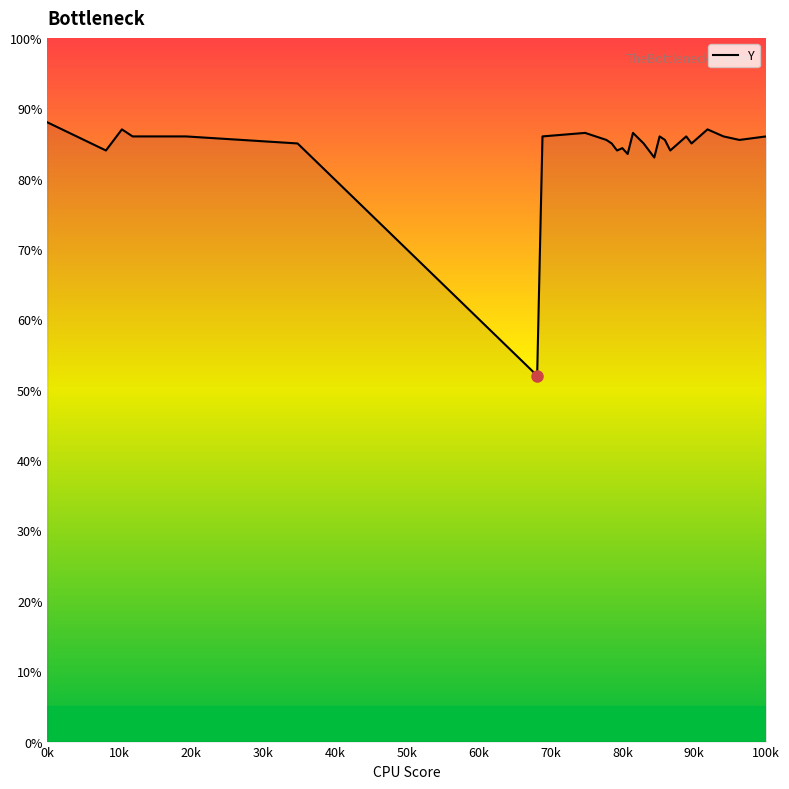

What is the greatest value displayed?

88.0